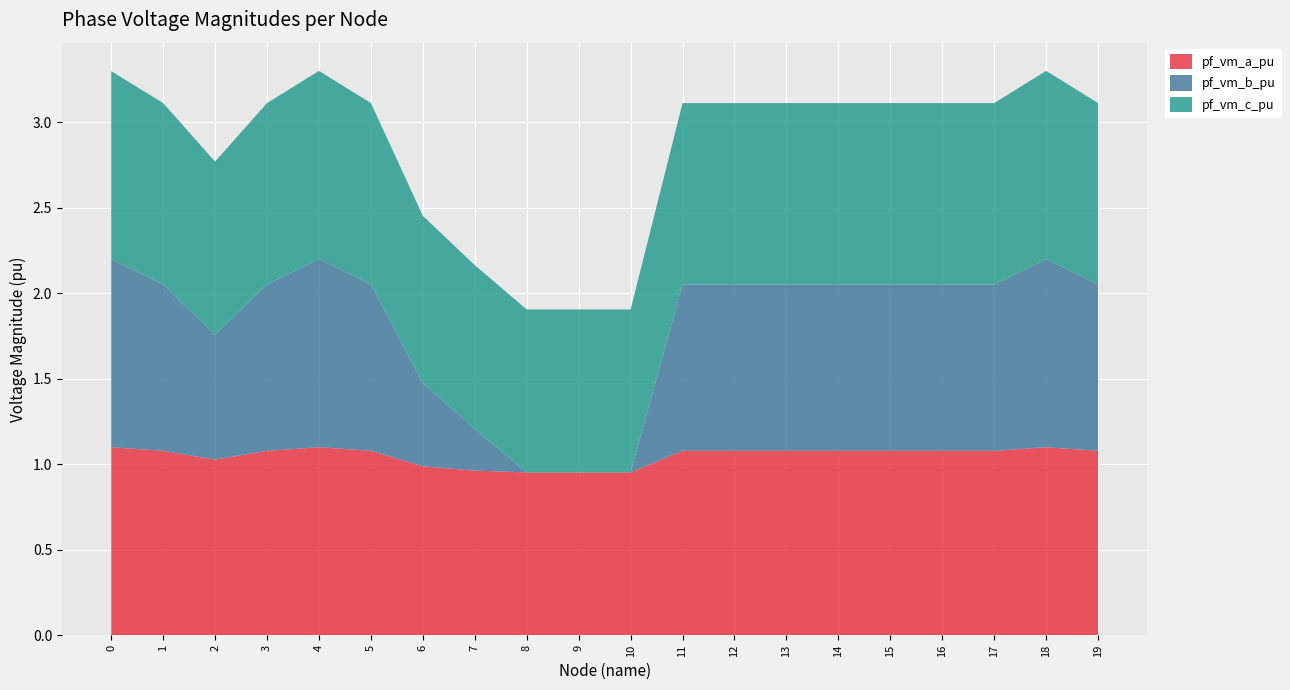

Reading left to right, transcribe all the data shown in this chart.

pf_vm_a_pu: 1.1	1.1	1.0	1.1	1.1	1.1	1.0	1.0	1.0	1.0	1.0	1.1	1.1	1.1	1.1	1.1	1.1	1.1	1.1	1.1
pf_vm_b_pu: 1.1	1.0	0.7	1.0	1.1	1.0	0.5	0.2	0.0	0.0	0.0	1.0	1.0	1.0	1.0	1.0	1.0	1.0	1.1	1.0
pf_vm_c_pu: 1.1	1.1	1.0	1.1	1.1	1.1	1.0	1.0	1.0	1.0	1.0	1.1	1.1	1.1	1.1	1.1	1.1	1.1	1.1	1.1